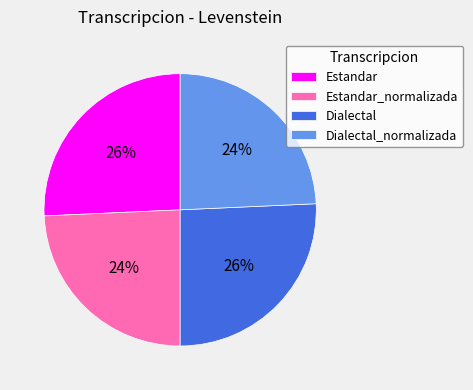

Count the number of slices in the pie.

4